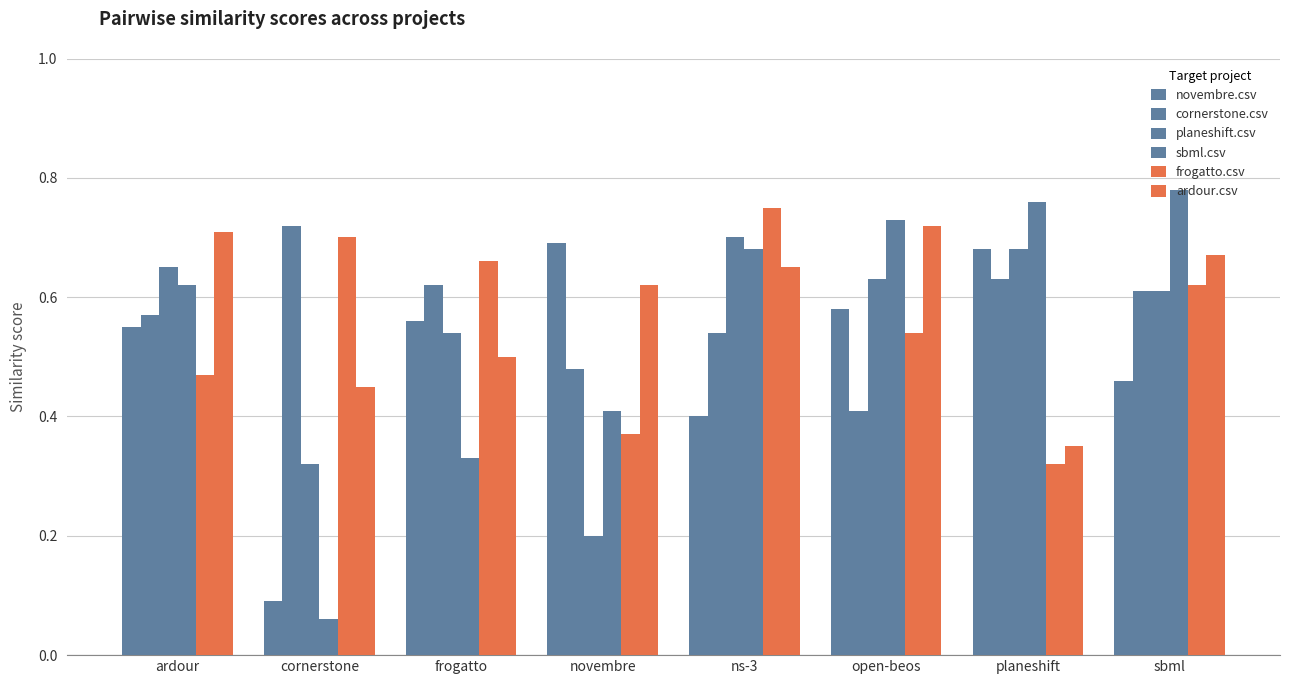

Count the number of categories in the chart.

8